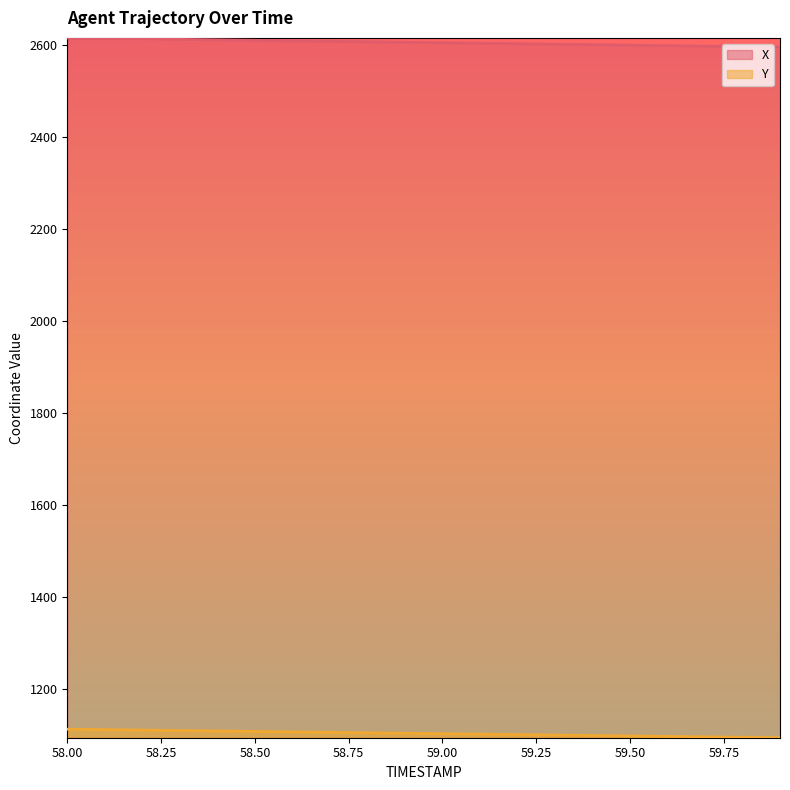

Reading left to right, transcribe all the data shown in this chart.

X: 2616.2	2615.1	2614.1	2613.0	2611.9	2610.9	2609.8	2608.8	2607.7	2606.7	2605.6	2604.6	2603.5	2602.5	2601.4	2600.4	2599.3	2598.2	2597.2	2596.2
Y: 1113.0	1112.0	1111.0	1110.1	1109.1	1108.1	1107.1	1106.2	1105.2	1104.2	1103.2	1102.3	1101.3	1100.3	1099.3	1098.4	1097.4	1096.4	1095.4	1094.5